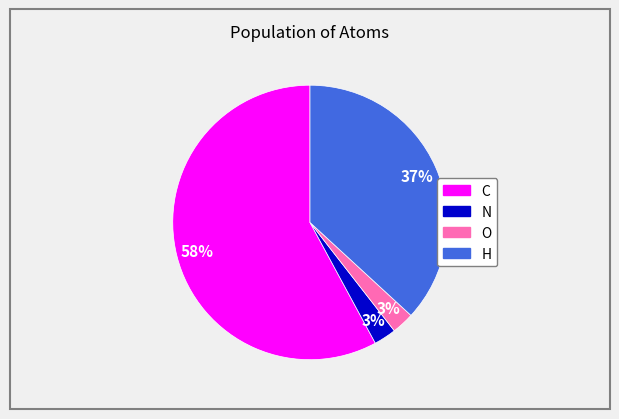

To the nearest percent, what is the average slice percentage?

25%